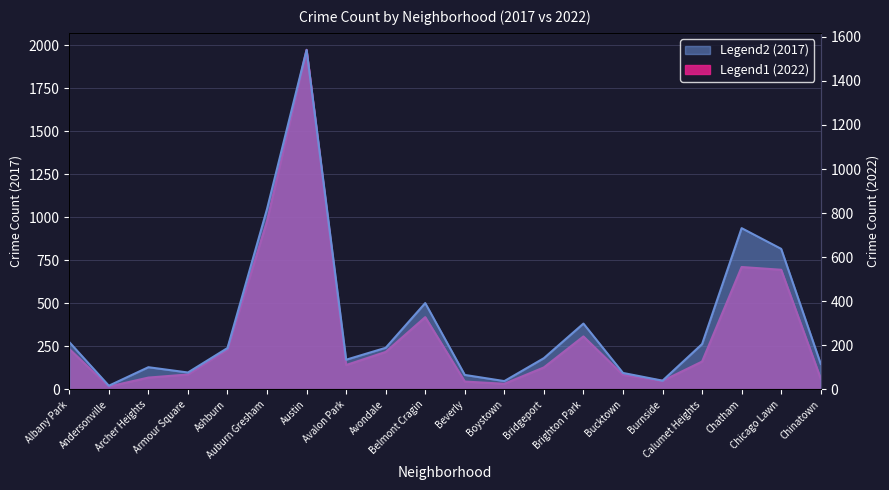

Which series has the widest spread of values?

2017